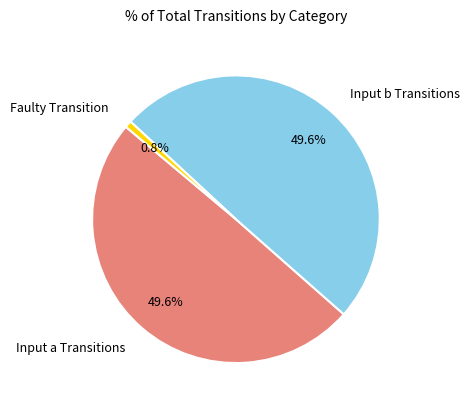

To the nearest percent, what is the difference between the largest and smallest slice percentages?

49%